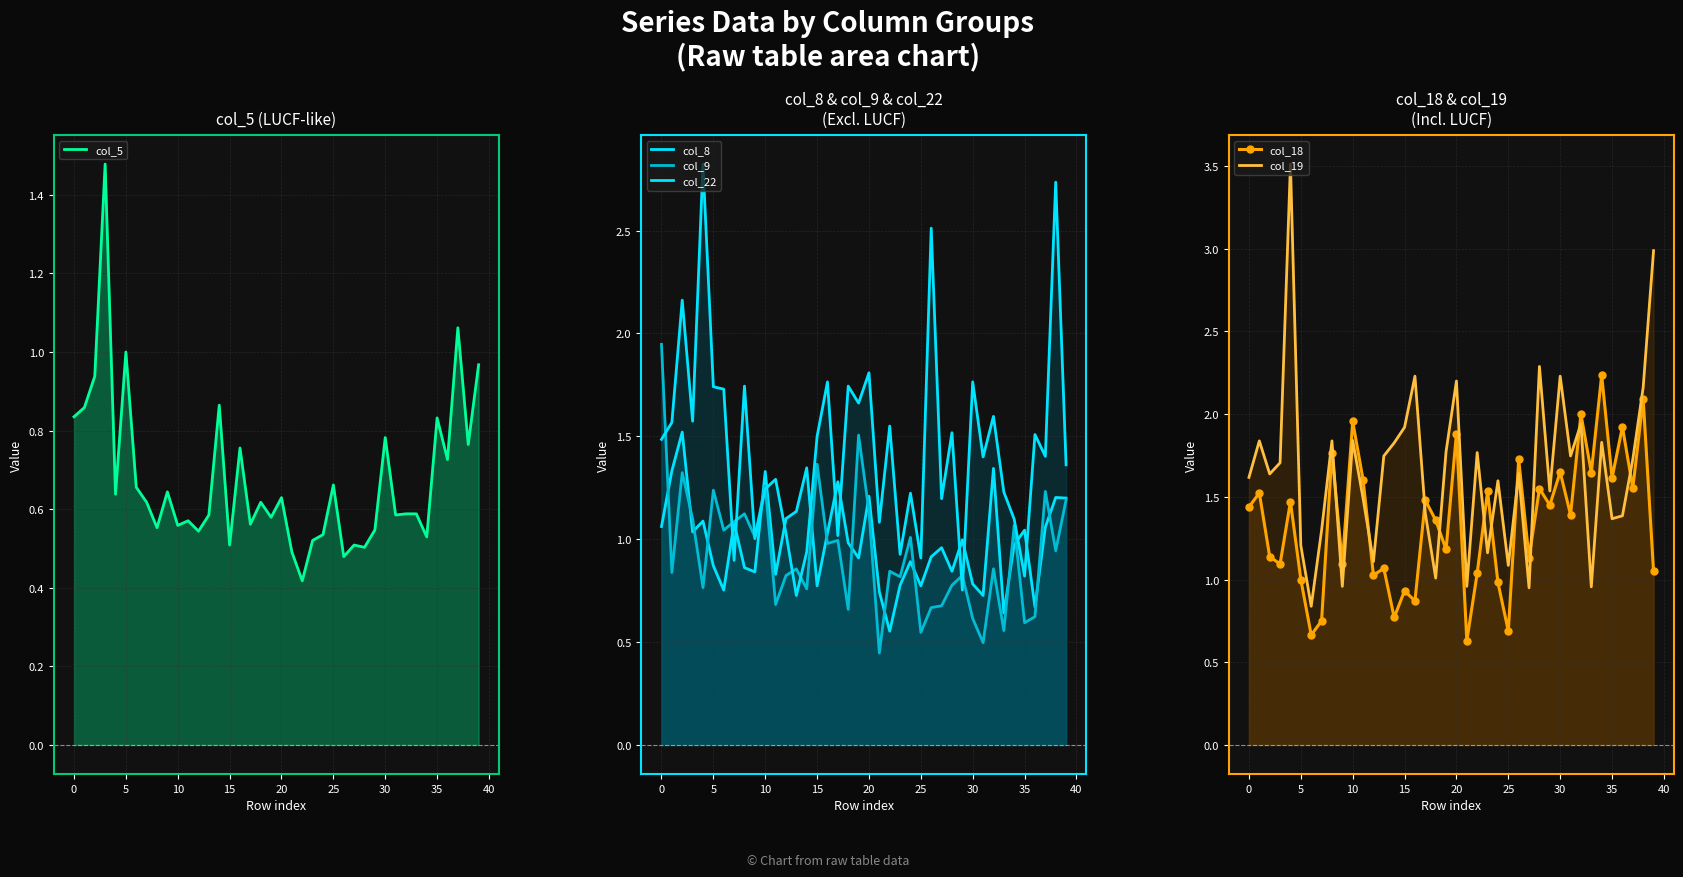

Count the number of data series in this chart.

6